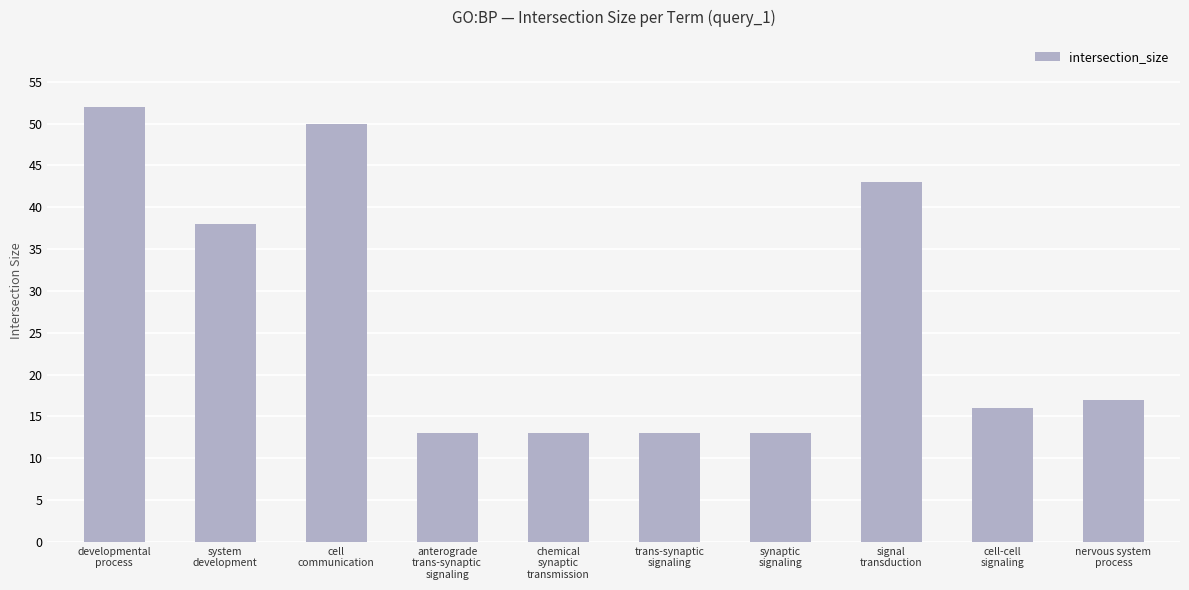

What is the greatest value displayed?

52